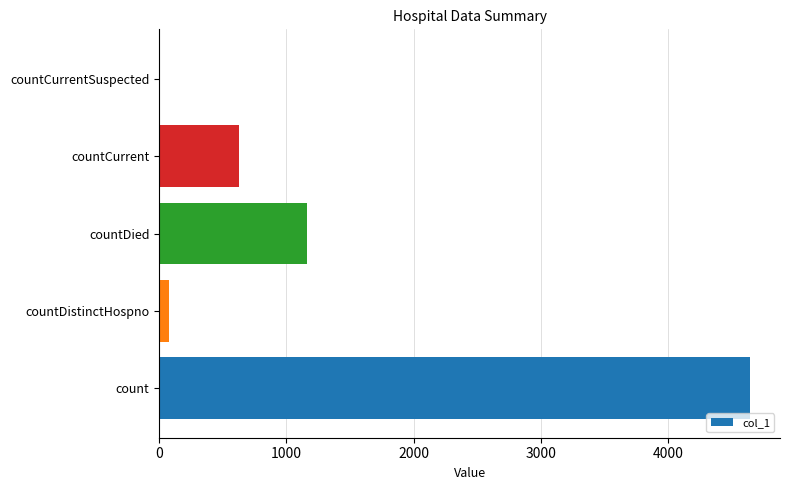

Are the bars horizontal?

Yes